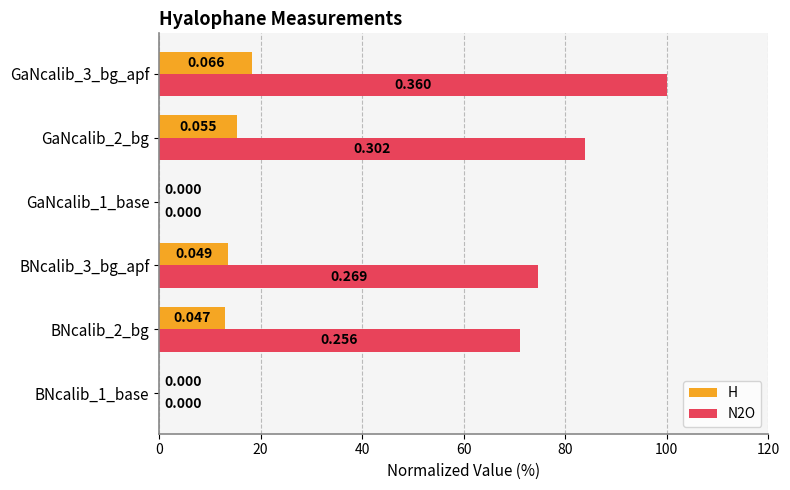

Is the value of N2O at BNcalib_3_bg_apf greater than the value of H at BNcalib_1_base?

Yes